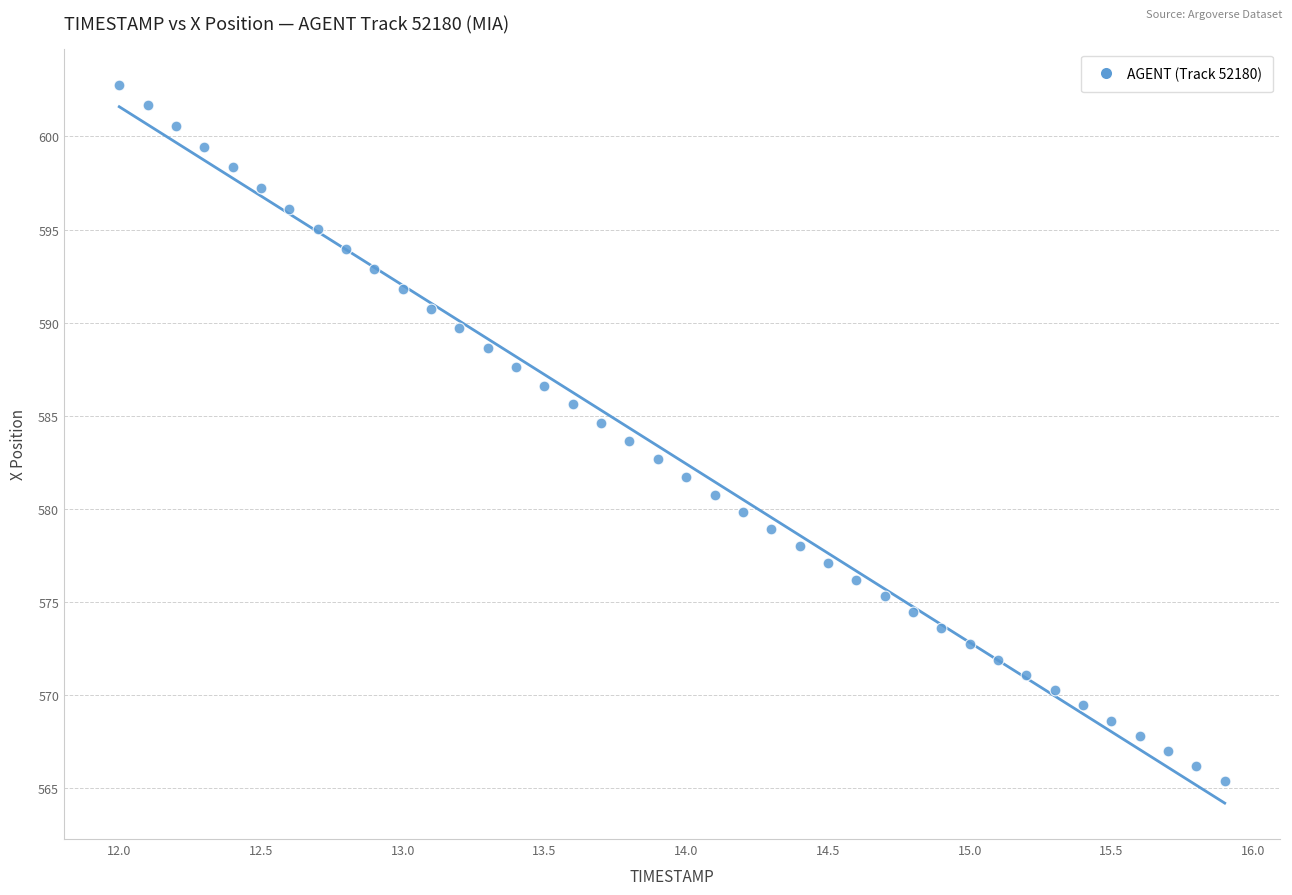

What is the range of X values (max minus min)?

3.9